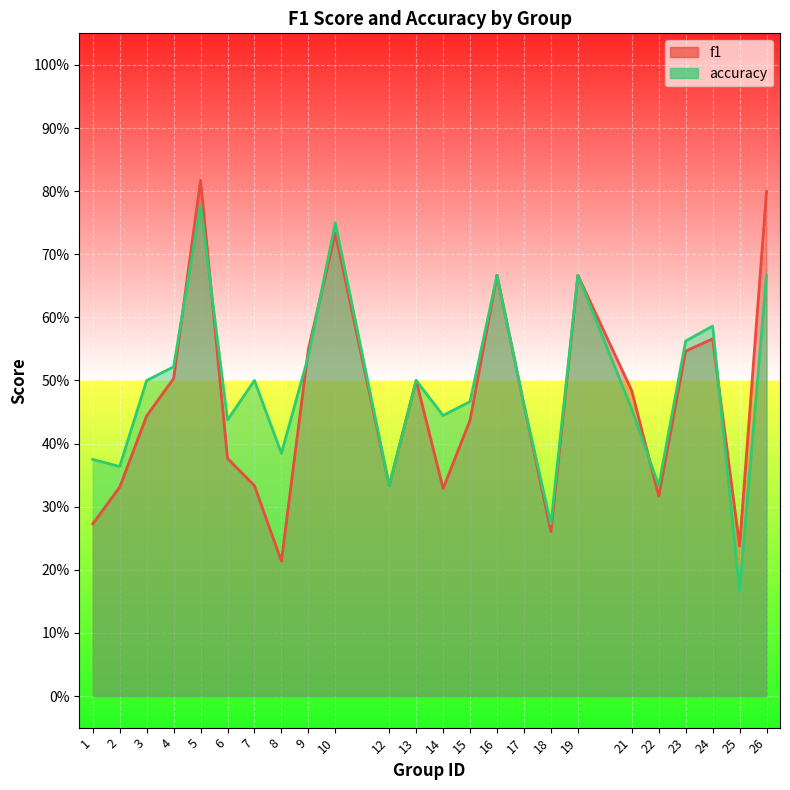

At which label does f1 reach its peak?

5